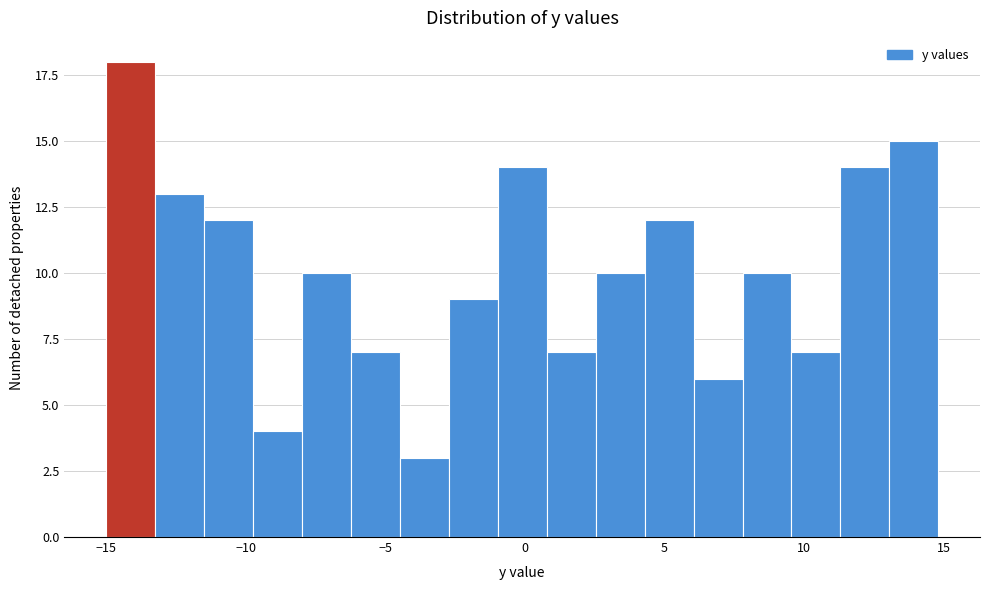

Around what value on the x-axis is the tallest bar? Give the approximate position of its centre, as read against the axis.

-14.0